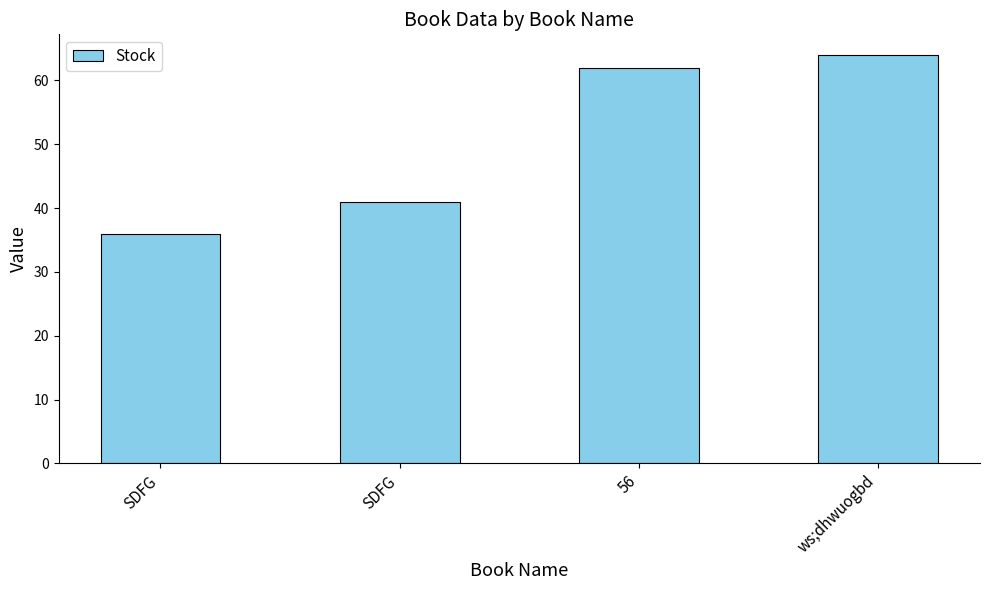

What is the difference between the values at ws;dhwuogbd and SDFG?

23